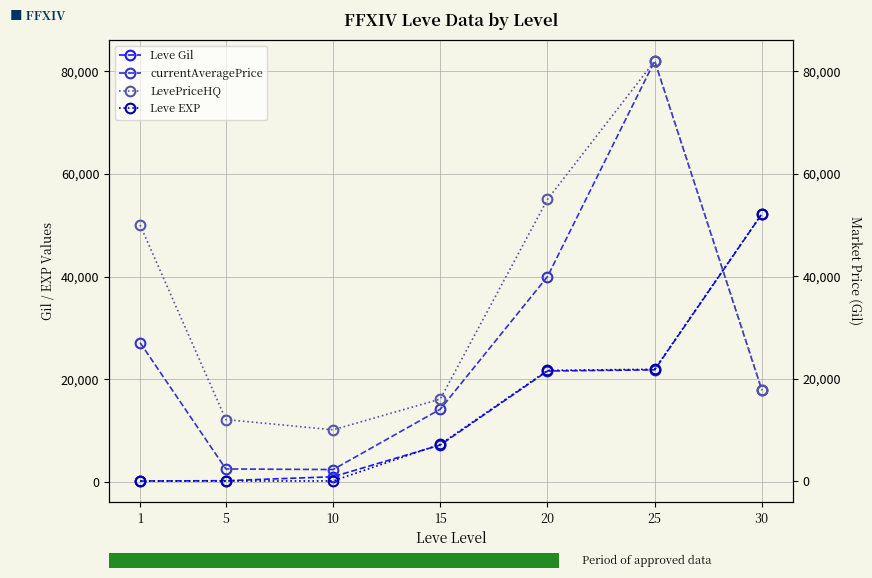

Is the value of Leve Gil at 25 greater than the value of currentAveragePrice at 20?

No